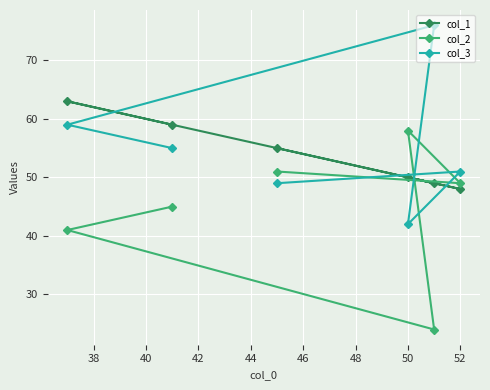

The col_2 series shows 97 at 50. True or false?

False